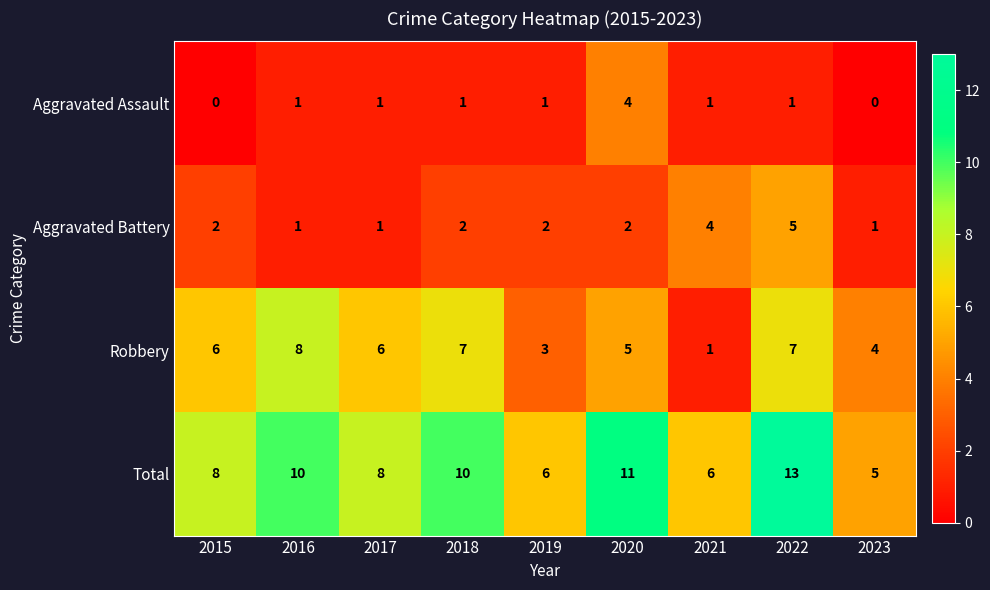

Which series has the widest spread of values?

Total